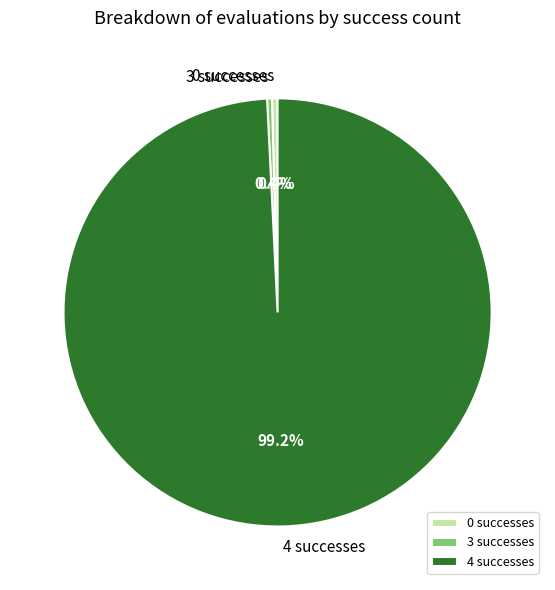

To the nearest percent, what is the difference between the largest and smallest slice percentages?

99%